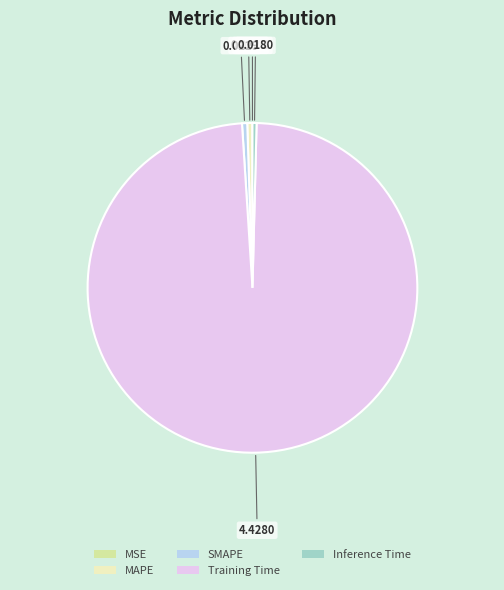

What is the largest slice in the pie chart?

Training Time